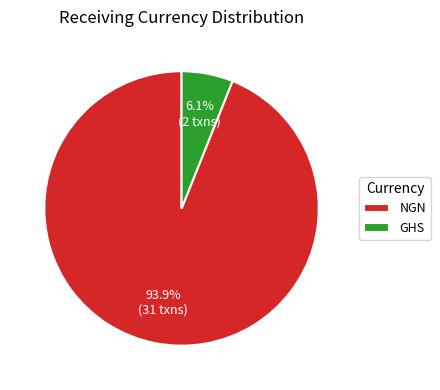

To the nearest percent, what portion does NGN represent?

94%